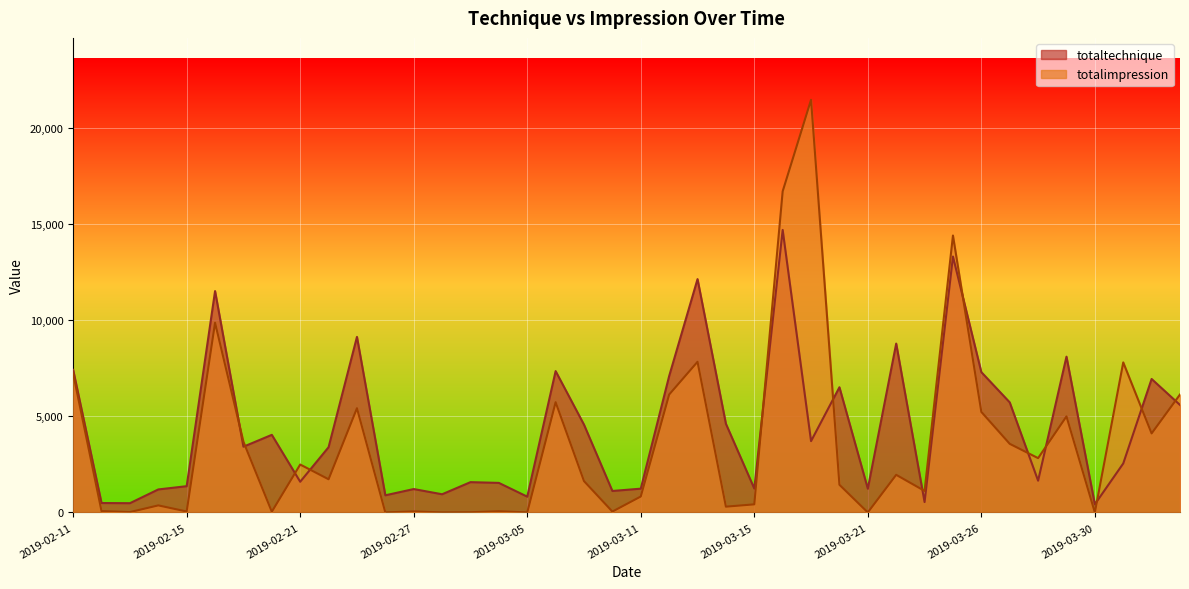

True or false: totaltechnique has a value of 13298.9 at 2019-03-25.

True